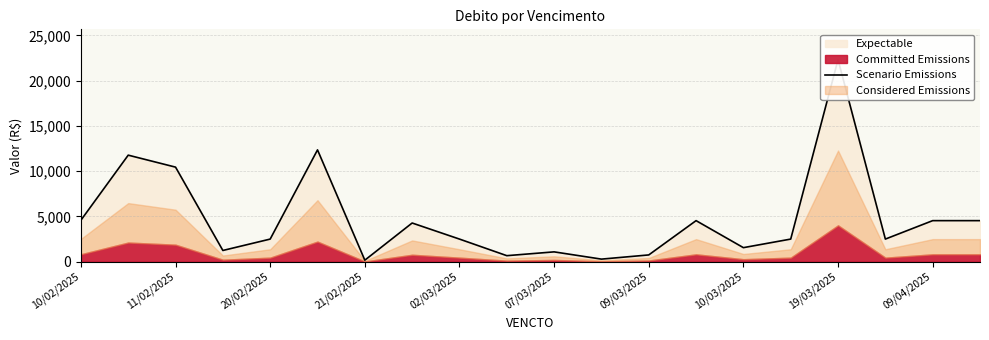

Reading left to right, what are all the values shown in this chart?

4582.0	11768.1	10445.3	1242.0	2500.0	12350.0	170.9	4275.0	2500.0	668.0	1087.8	287.0	750.0	4536.3	1553.1	2500.0	22314.9	2500.0	4536.3	4536.3